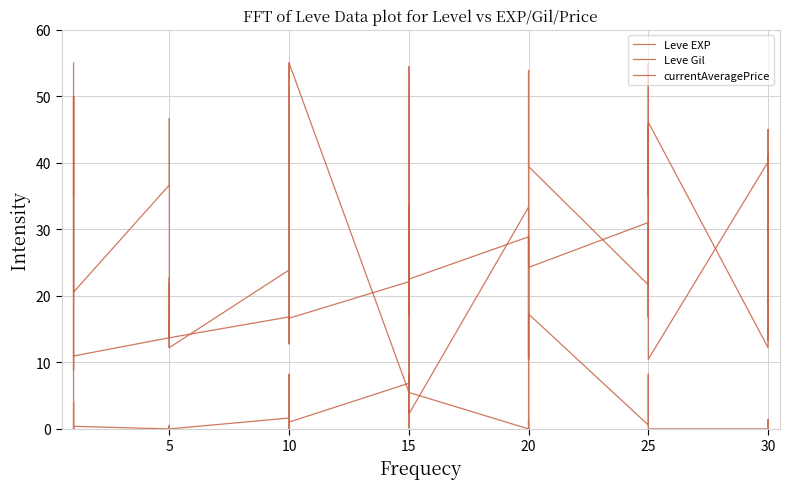

The Leve EXP series shows 12.2 at 5. True or false?

True